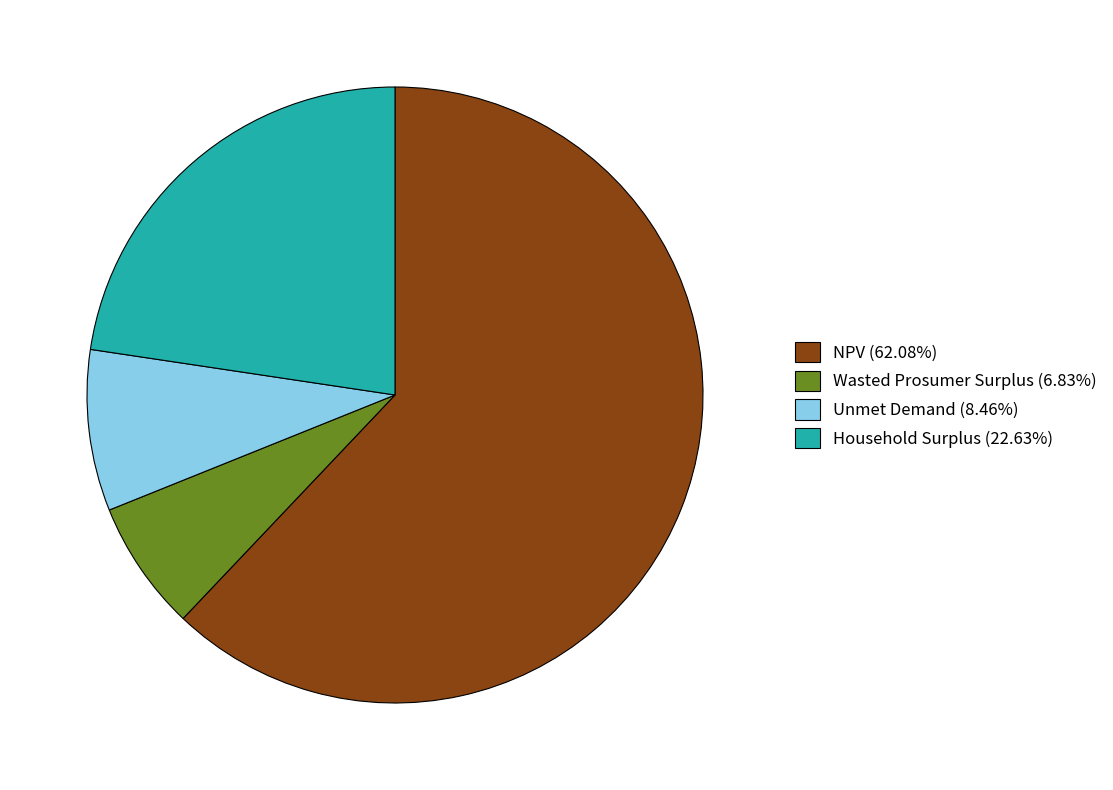

Combined, do Unmet Demand and Household Surplus account for over 50%?

No